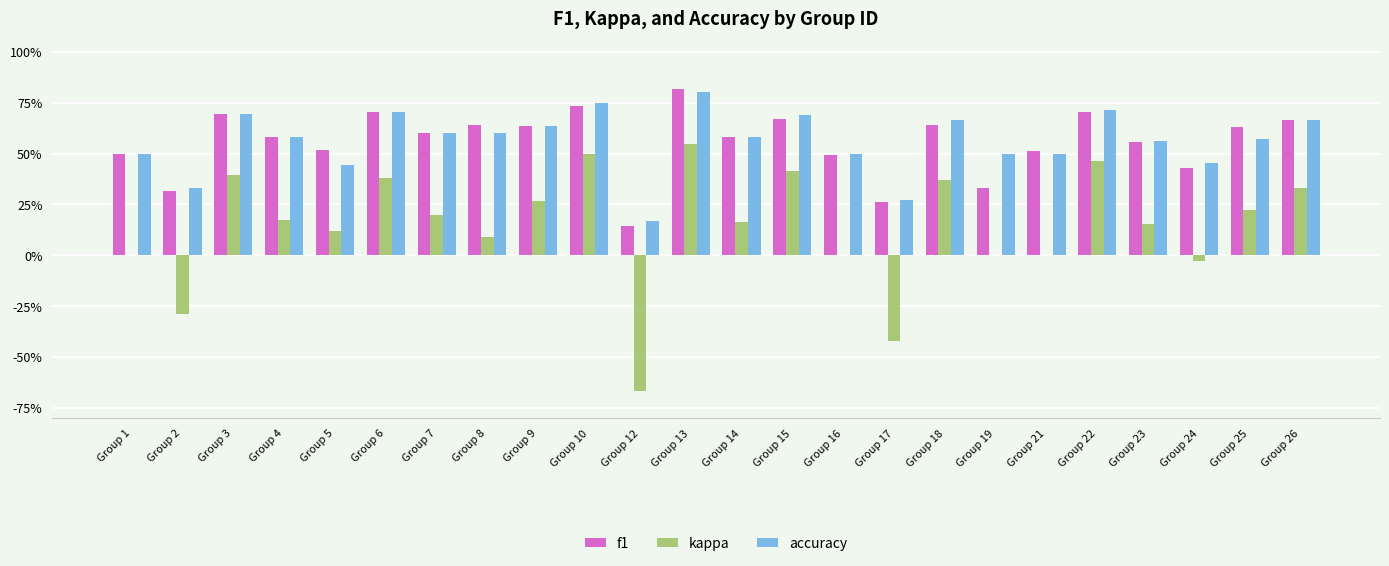

What are all the series names shown in the legend?

f1, kappa, accuracy